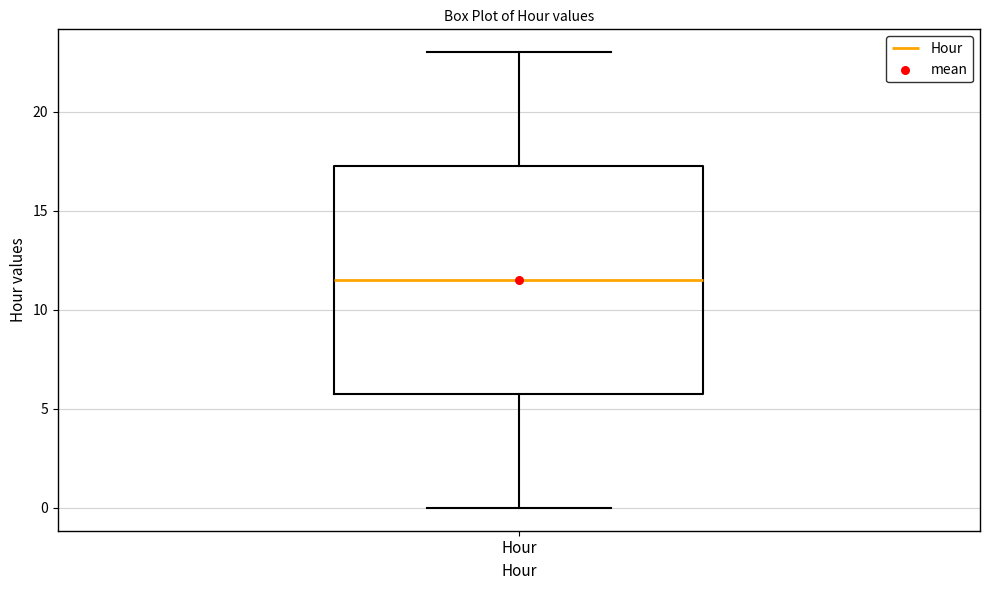

Read this box plot against the y-axis: the position of the median line, the range covered by the box, and the ends of both whiskers. The values are not printed on the chart, so give them approximately, as read against the axis.

median 11.5, box 6.0 to 17.5, whiskers 0.0 to 23.0